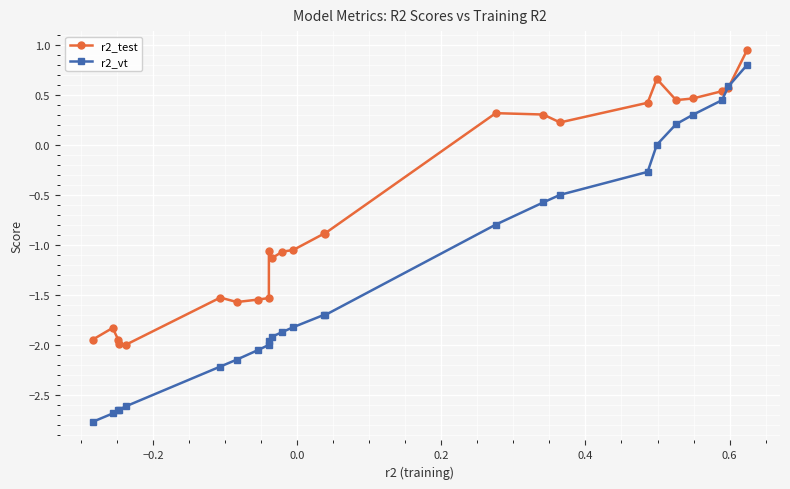

True or false: r2_test has more than 1 points higher than both neighbors.

True